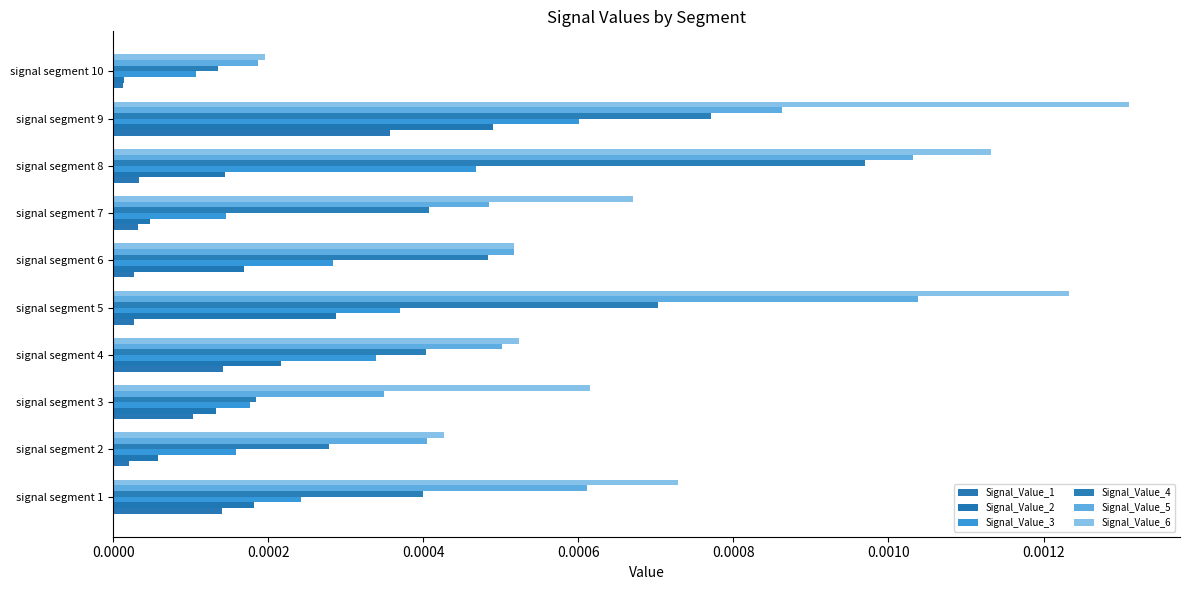

At which label is Signal_Value_3 closest to 0?

signal segment 10